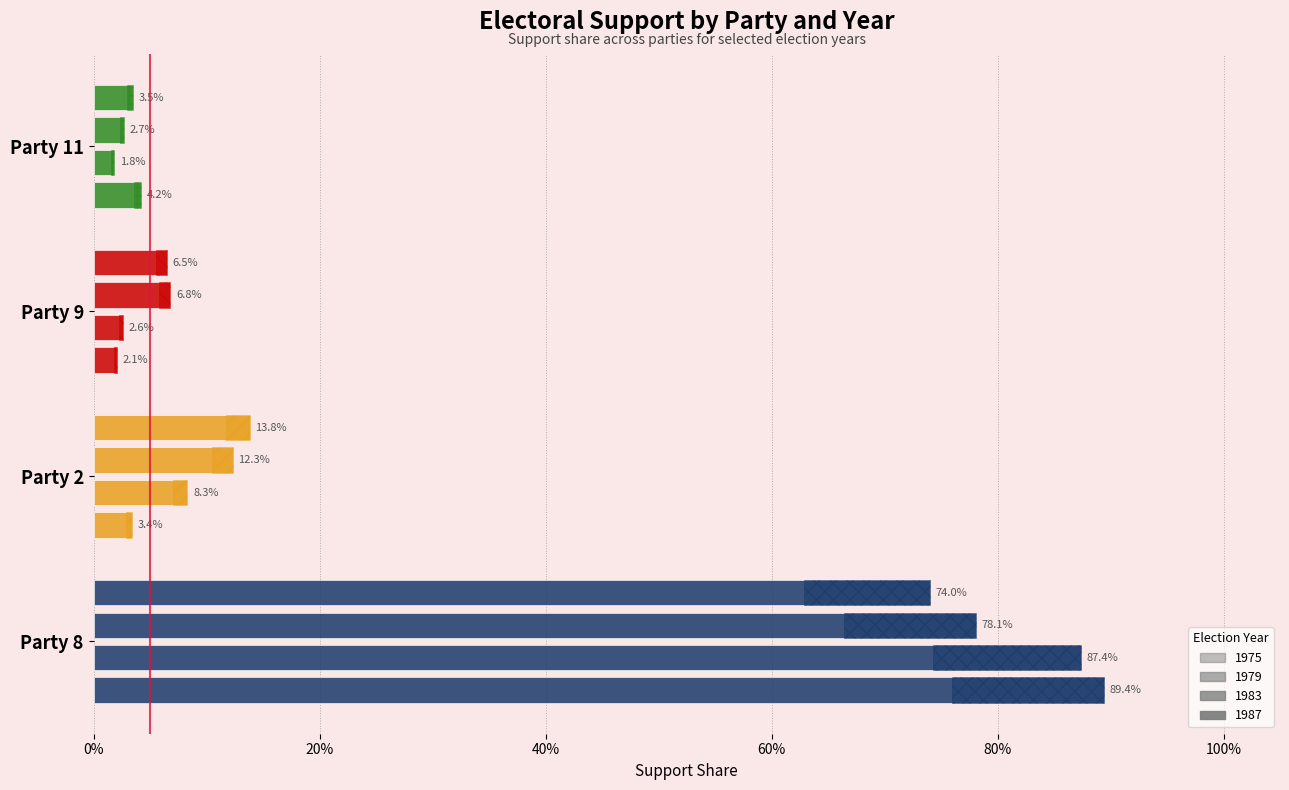

What are all the series names shown in the legend?

1975, 1979, 1983, 1987